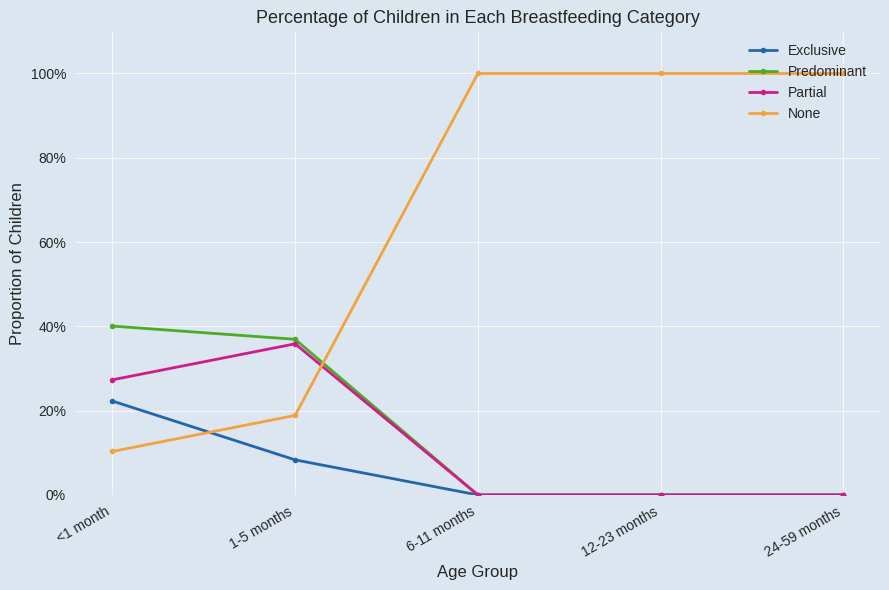

Reading right to left, what are all the values shown in this chart?

Exclusive: 0.0	0.0	0.0	0.1	0.2
Predominant: 0.0	0.0	0.0	0.4	0.4
Partial: 0.0	0.0	0.0	0.4	0.3
None: 1.0	1.0	1.0	0.2	0.1